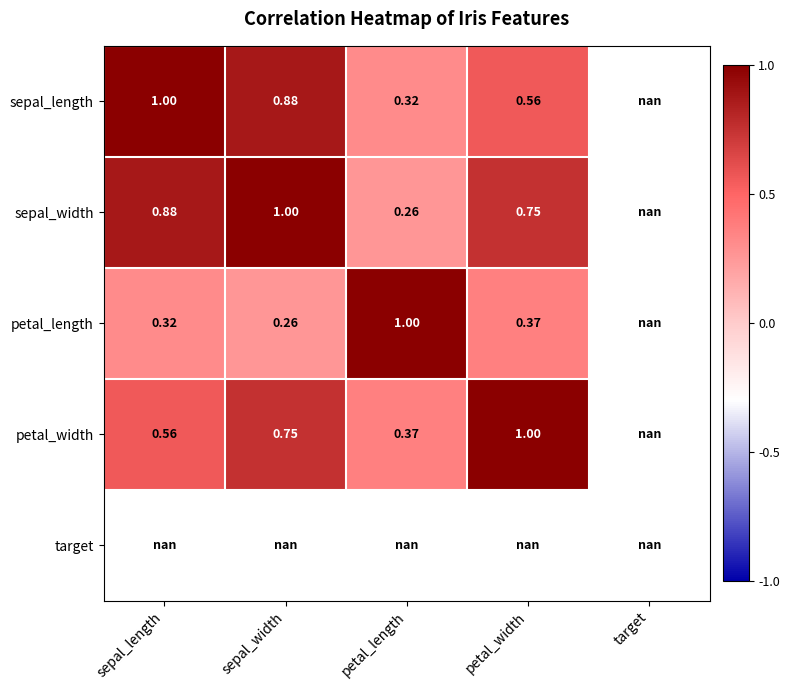

Count the number of categories in the chart.

5